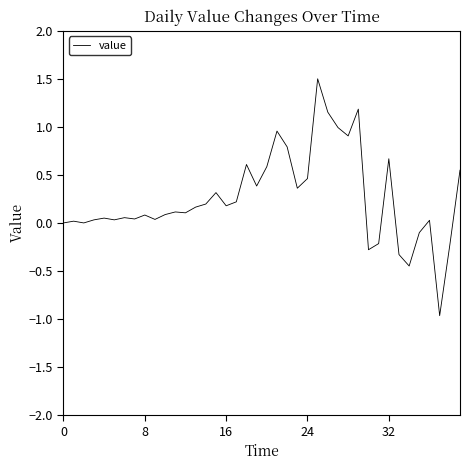

What is the maximum value shown in the chart?

1.5